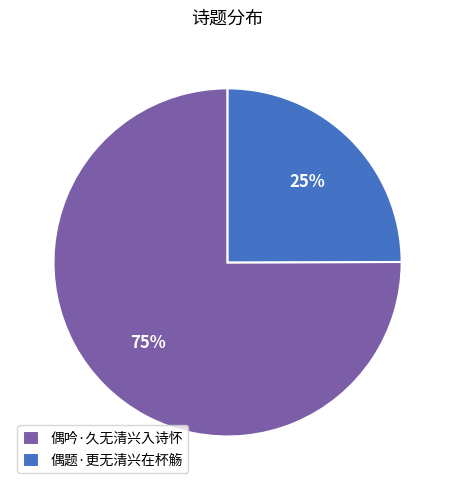

Does 偶吟·久无清兴入诗怀 represent more than half of the total?

Yes